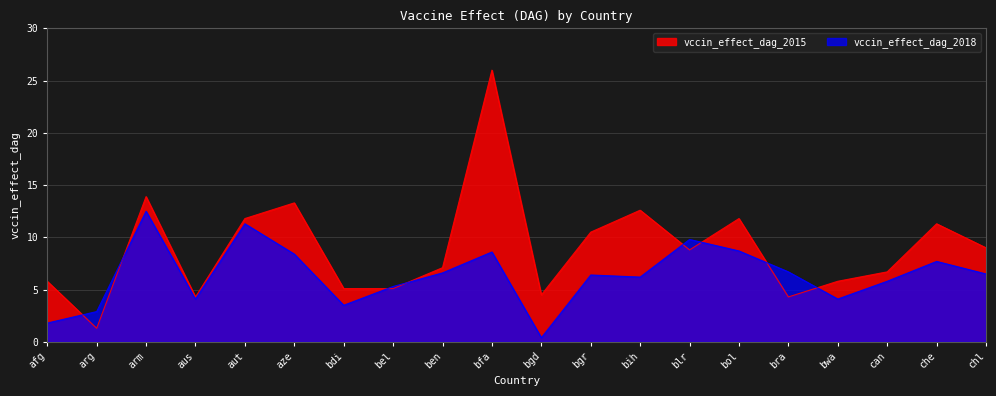

Is it true that vccin_effect_dag_2015 equals 7.2 at aus?

False